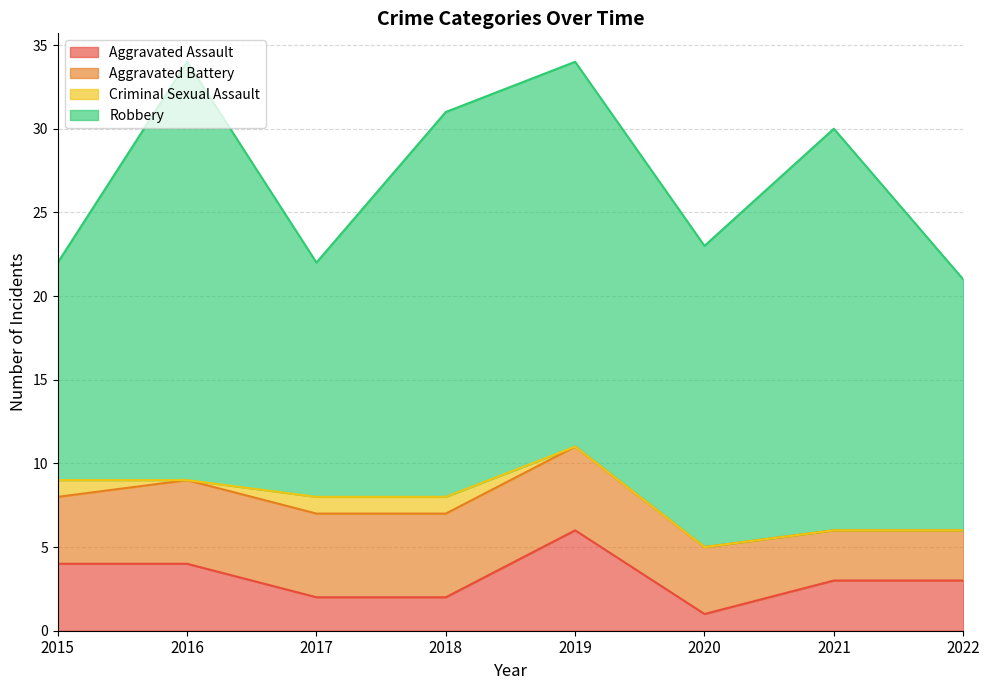

In Robbery, how many points are lower than both neighbors (excluding endpoints)?

2